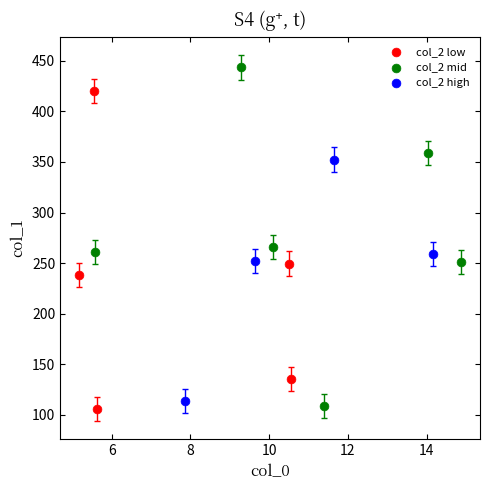

Which series reaches the maximum Y coordinate?

col_2 mid